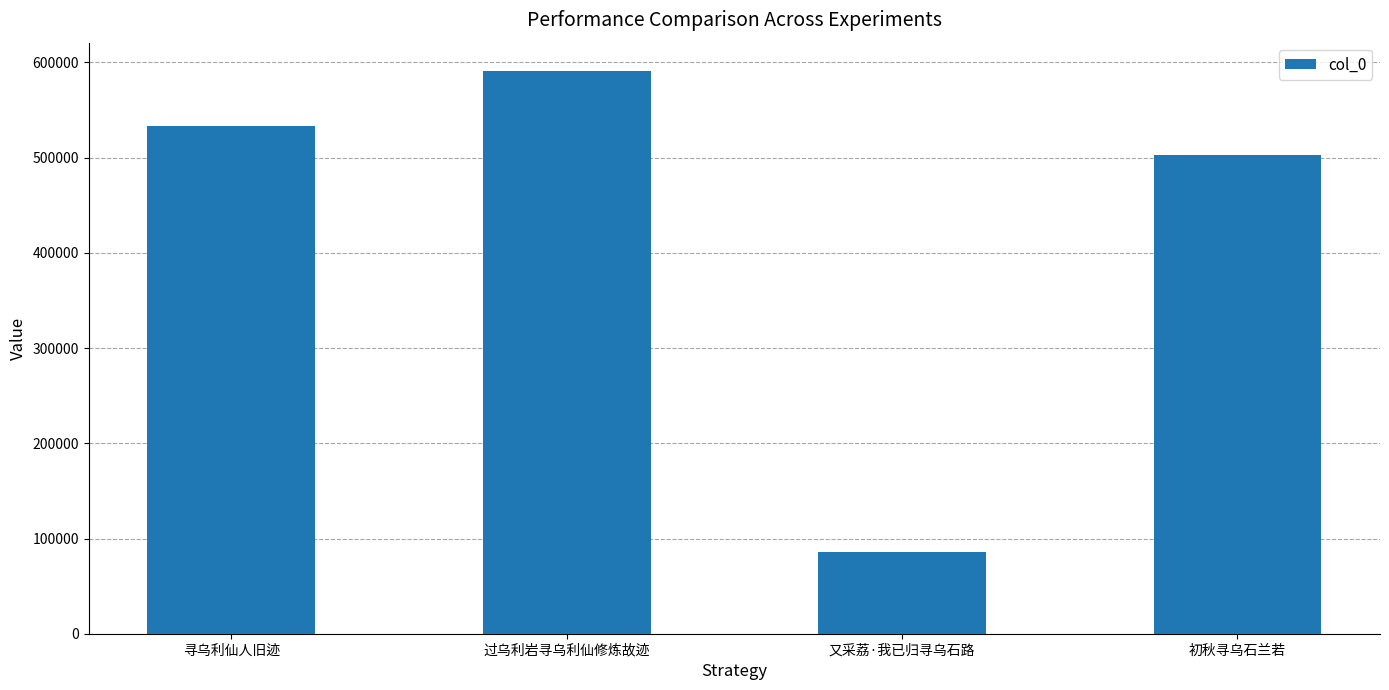

What is the sum of the values at 初秋寻乌石兰若 and 过乌利岩寻乌利仙修炼故迹?

1094219